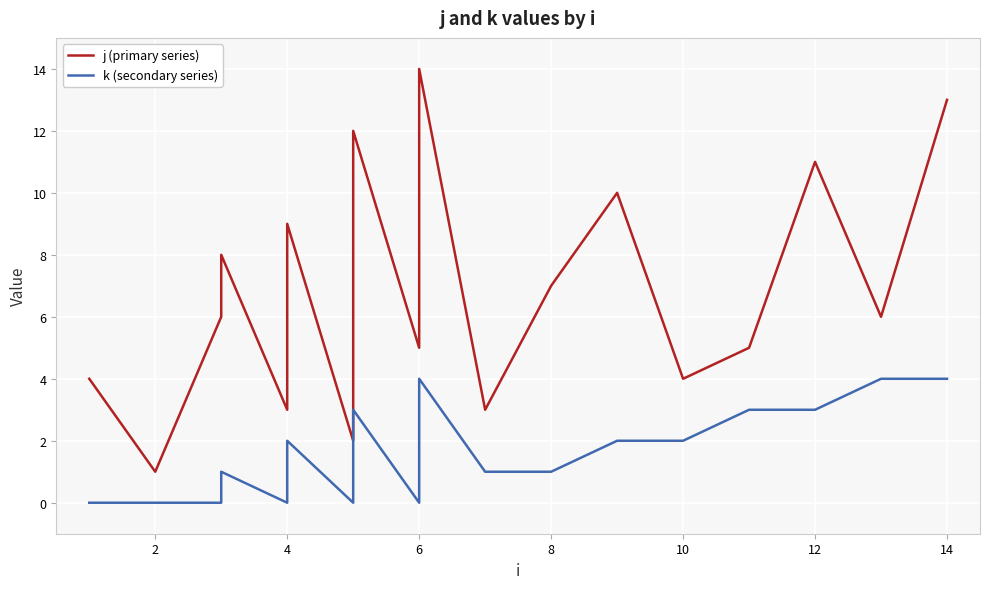

Which series has the largest total across all categories?

j (primary series)